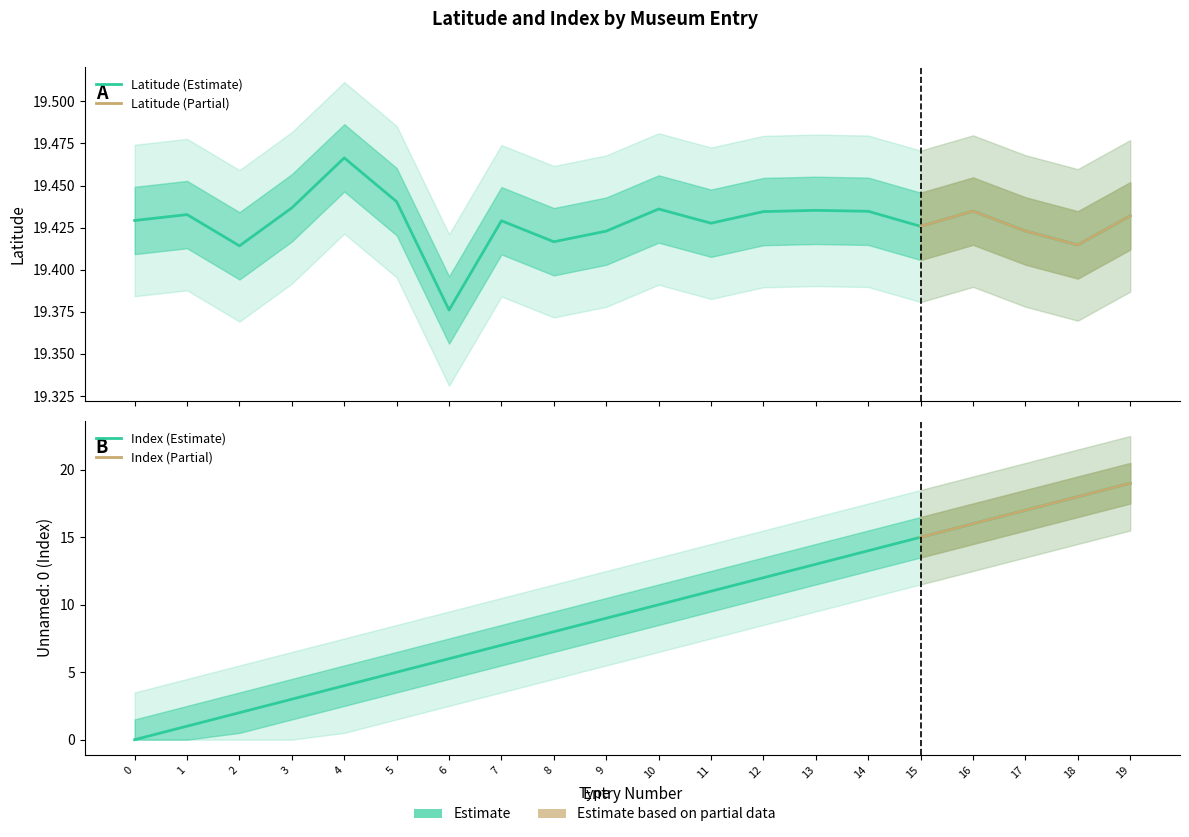

What is the difference between the maximum and minimum values in the Unnamed: 0 series?

19.0